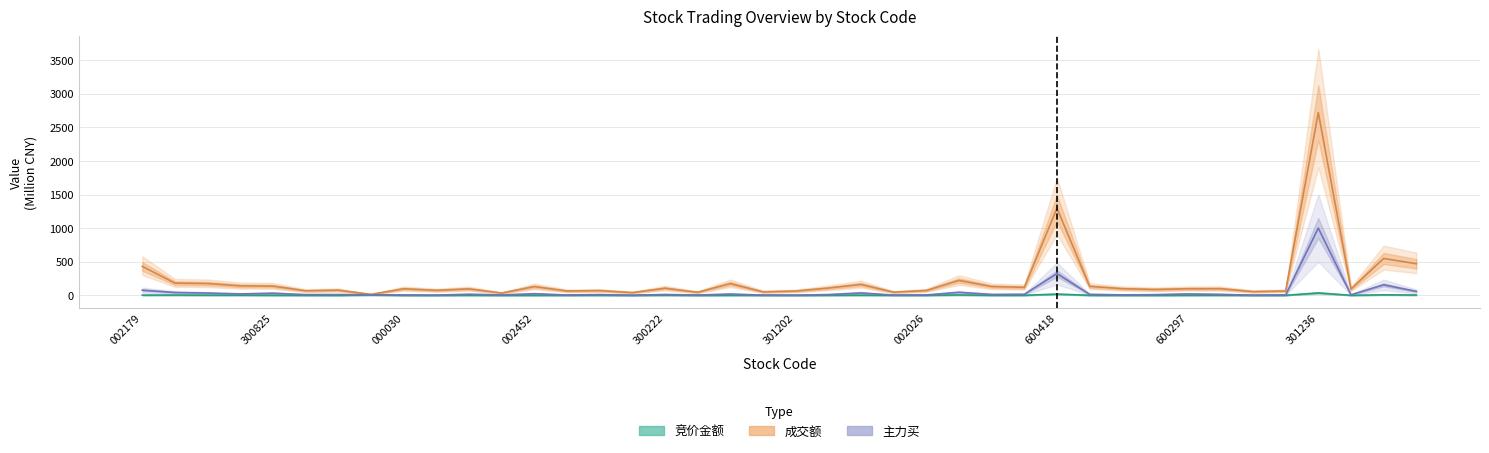

How many interior local valleys does the 竞价金额 series have?

12